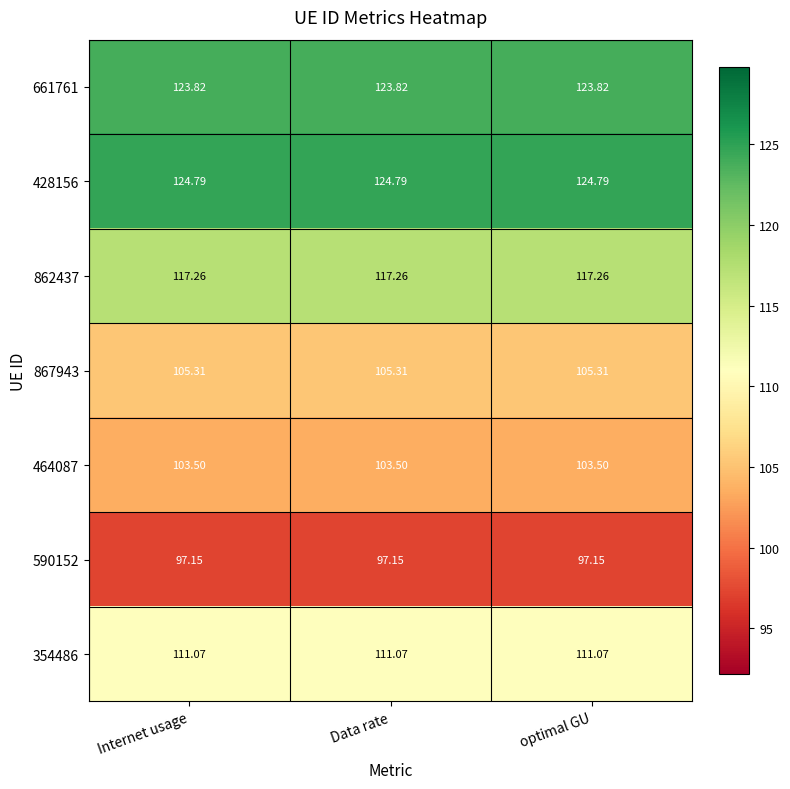

Is the value of 661761 at optimal GU greater than the value of 590152 at Internet usage?

Yes